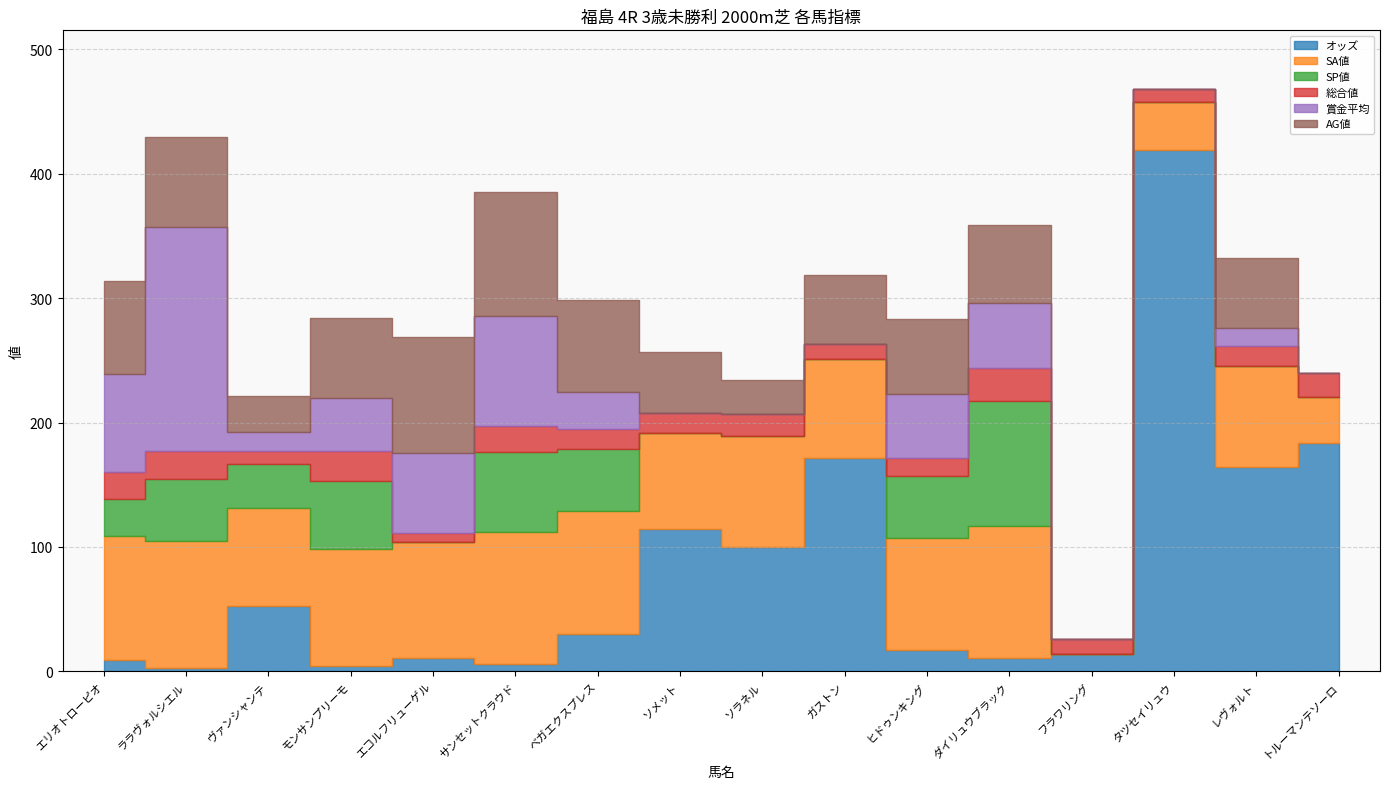

What is the label of the 3rd point from the right?

タツセイリュウ